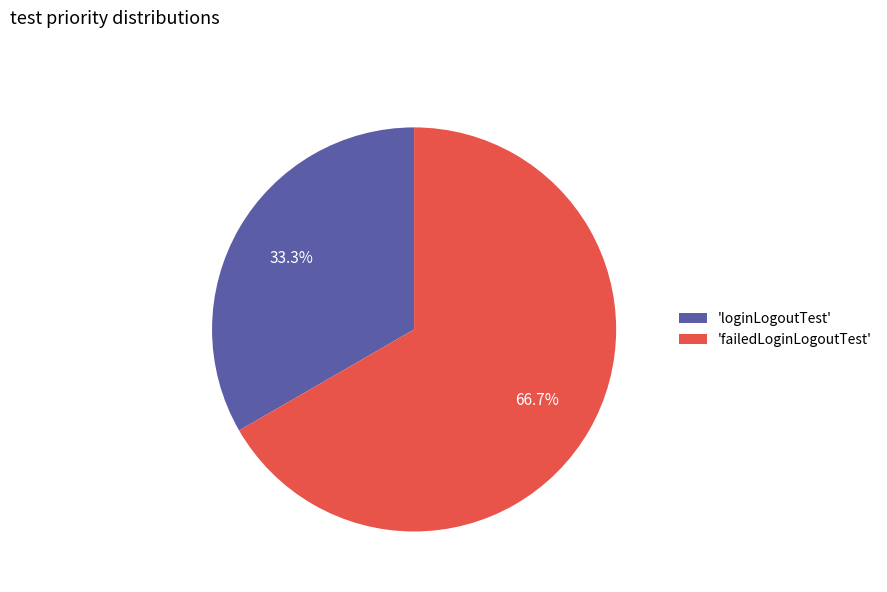

Which has a higher value, 'failedLoginLogoutTest' or 'loginLogoutTest'?

'failedLoginLogoutTest'